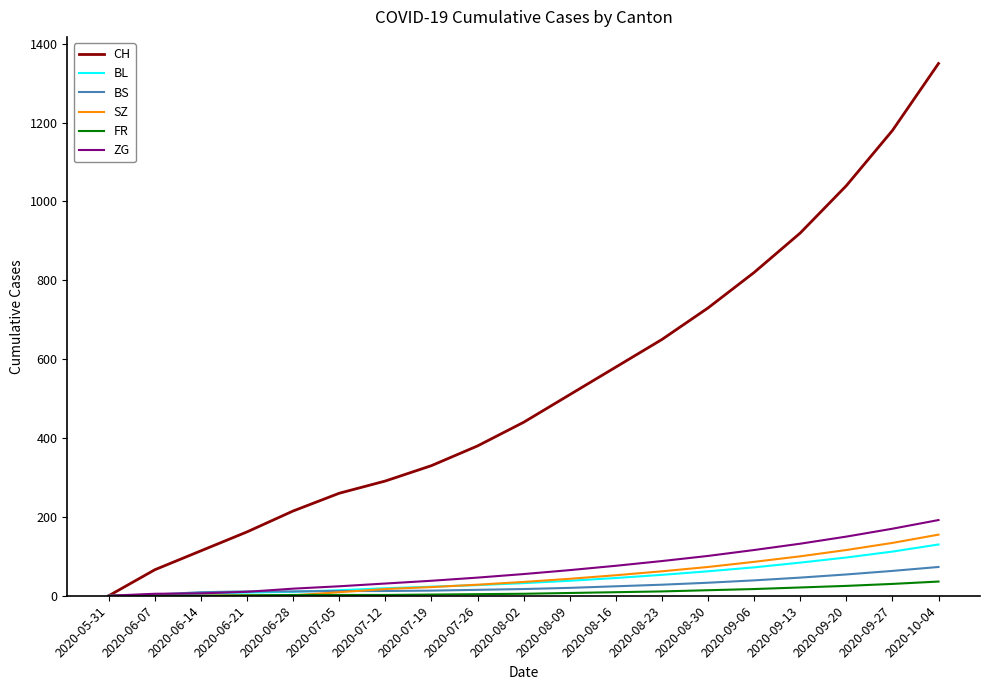

At which label is CH closest to 675?

2020-08-23